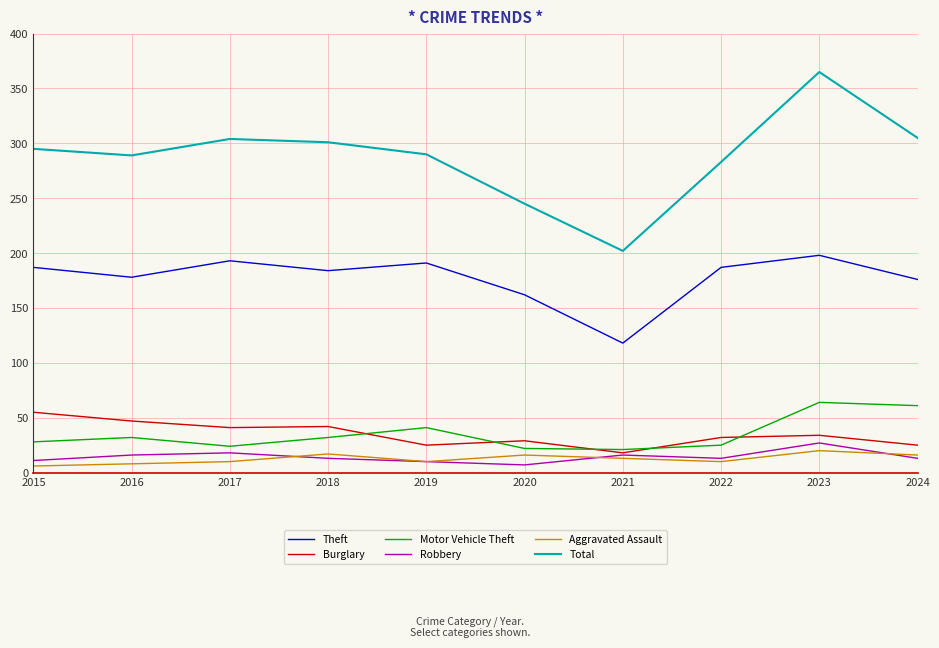

How many lines are shown in the chart?

6